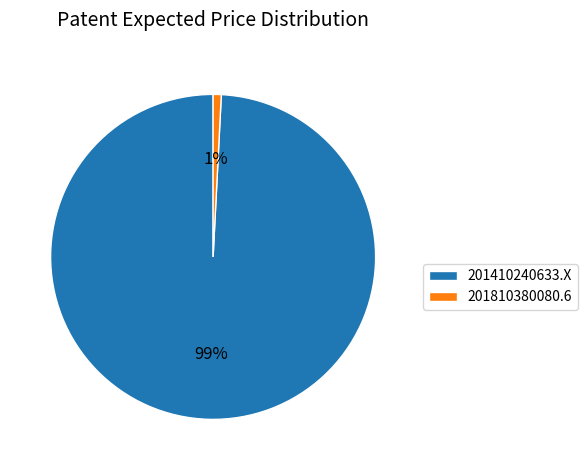

Which has a higher value, 201410240633.X or 201810380080.6?

201410240633.X